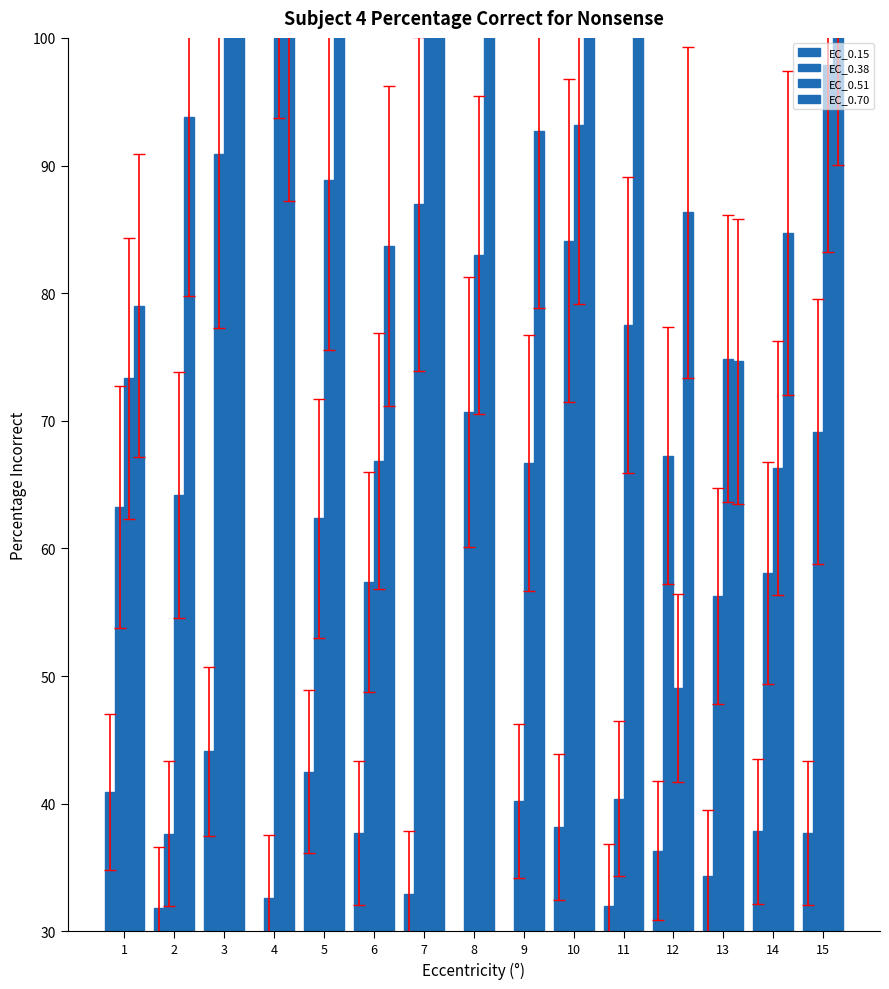

Between 14 and 15, which is larger?

14